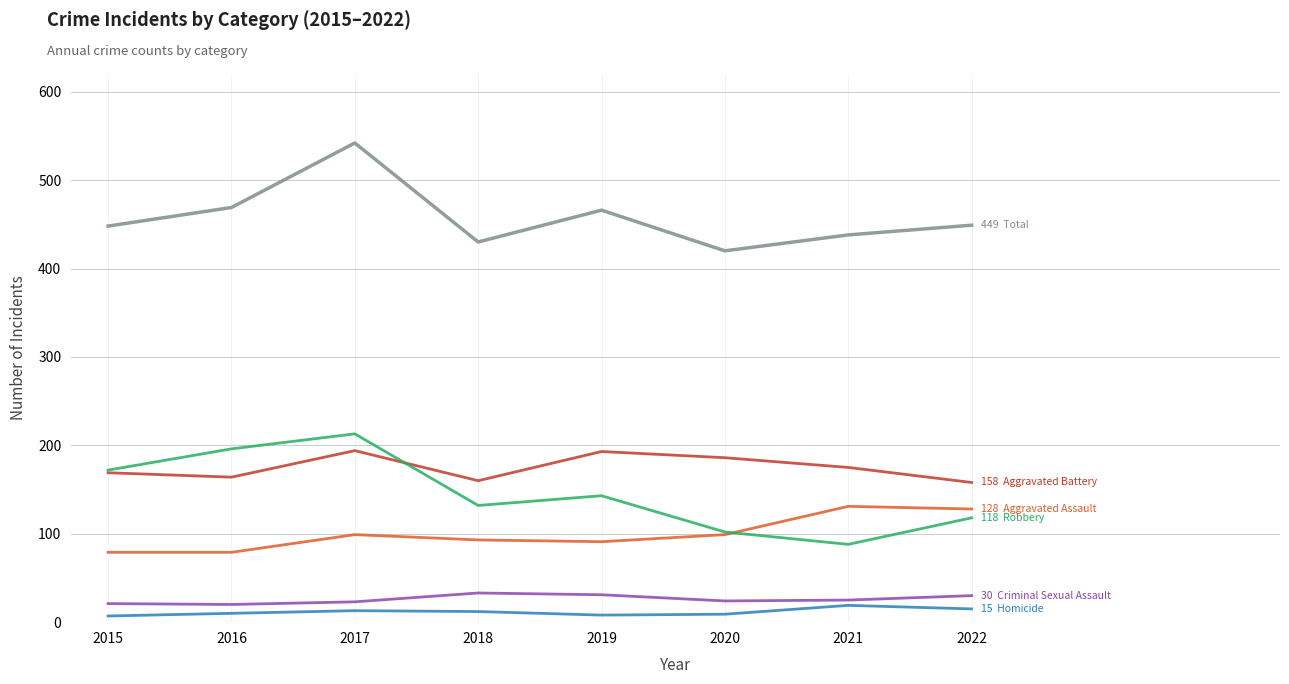

What is the maximum value shown in the chart?

542